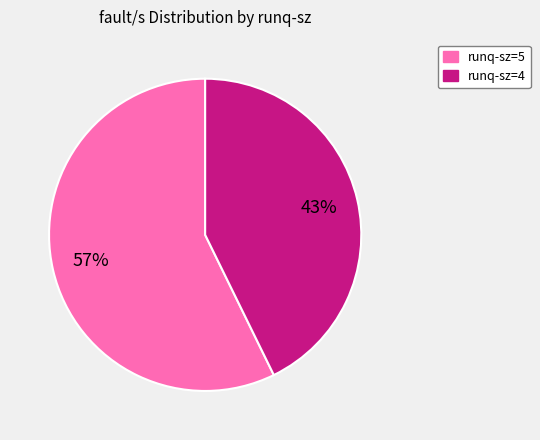

Which has a higher value, runq-sz=5 or runq-sz=4?

runq-sz=5